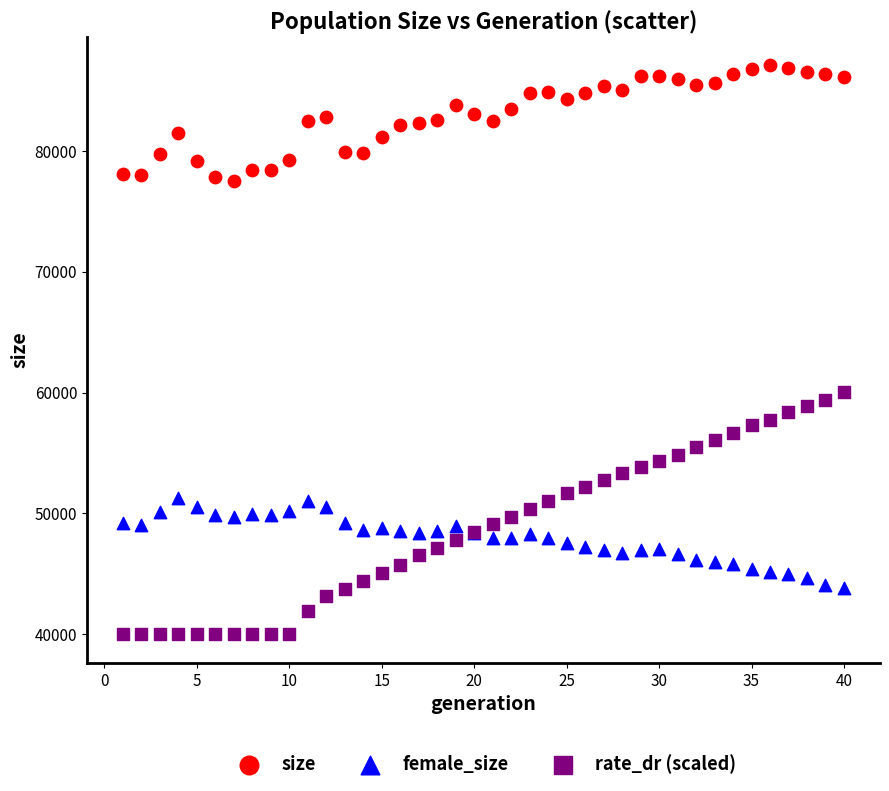

Across all series, what Y value is closest to 63534?

60062.6